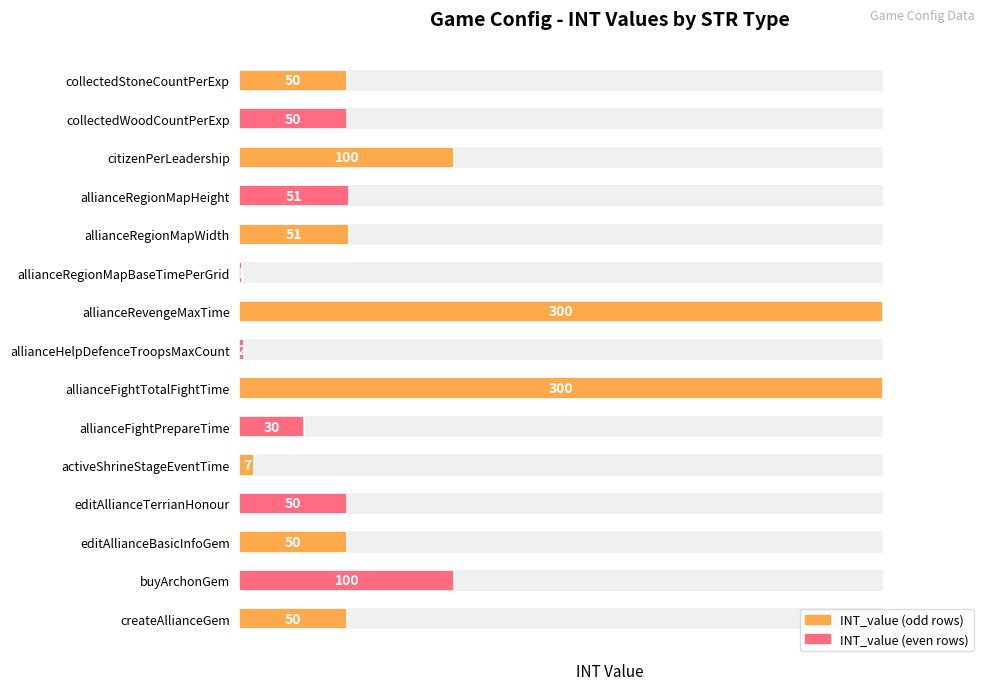

What is the ratio of the value at citizenPerLeadership to the value at editAllianceTerrianHonour?

2.0